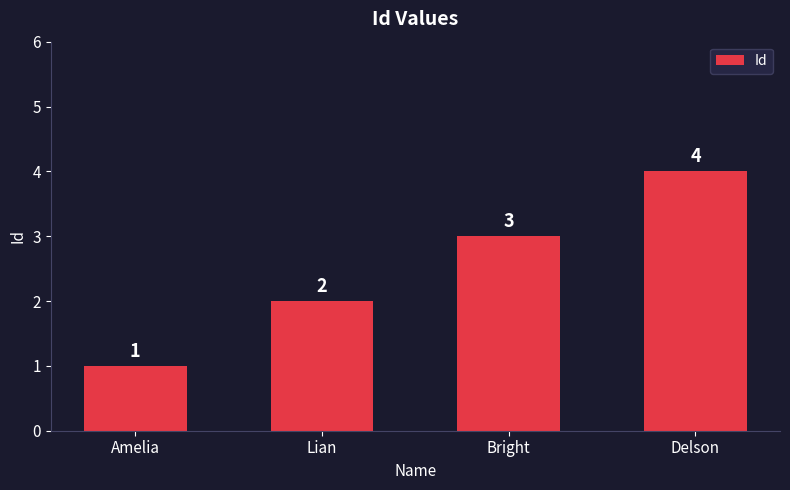

What is the label of the 2nd bar from the left?

Lian